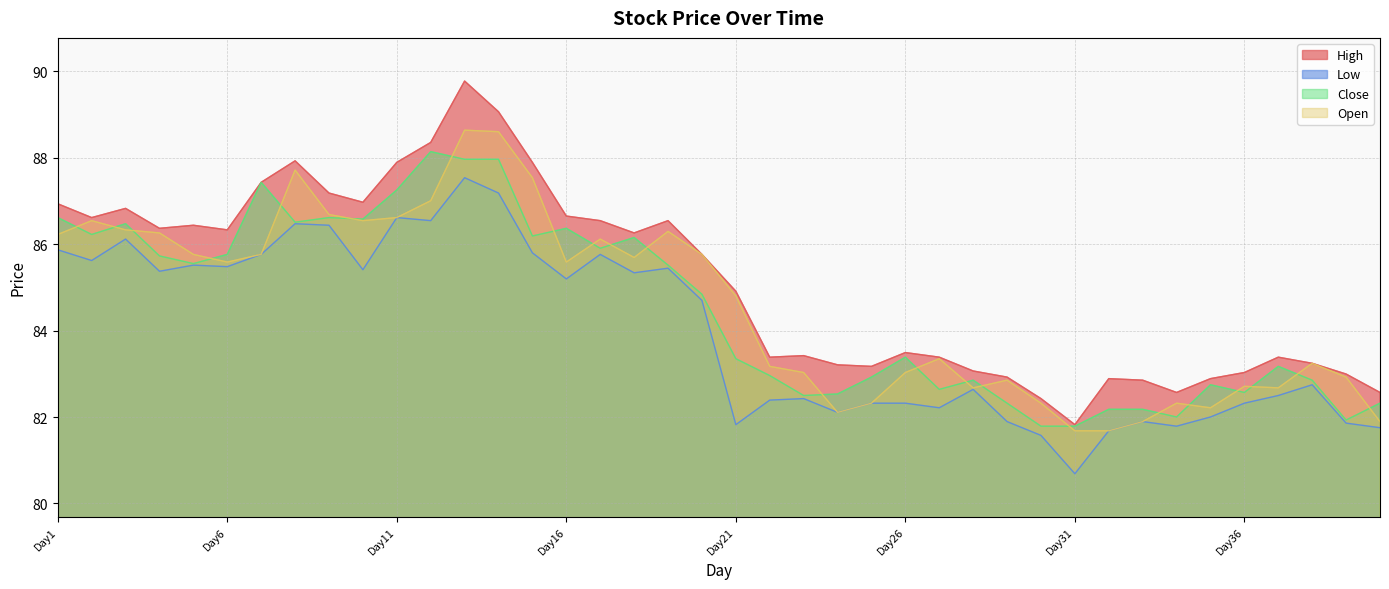

True or false: High and Low intersect in this chart.

False